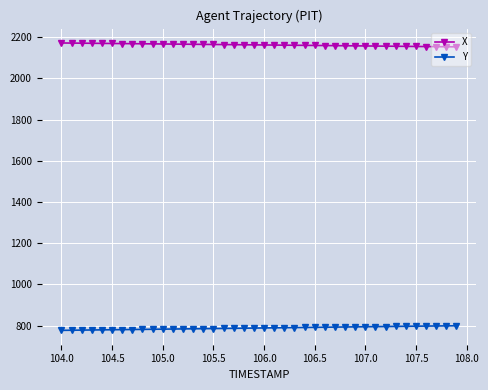

What is the value of the X point at the 5th from the left?

2170.5